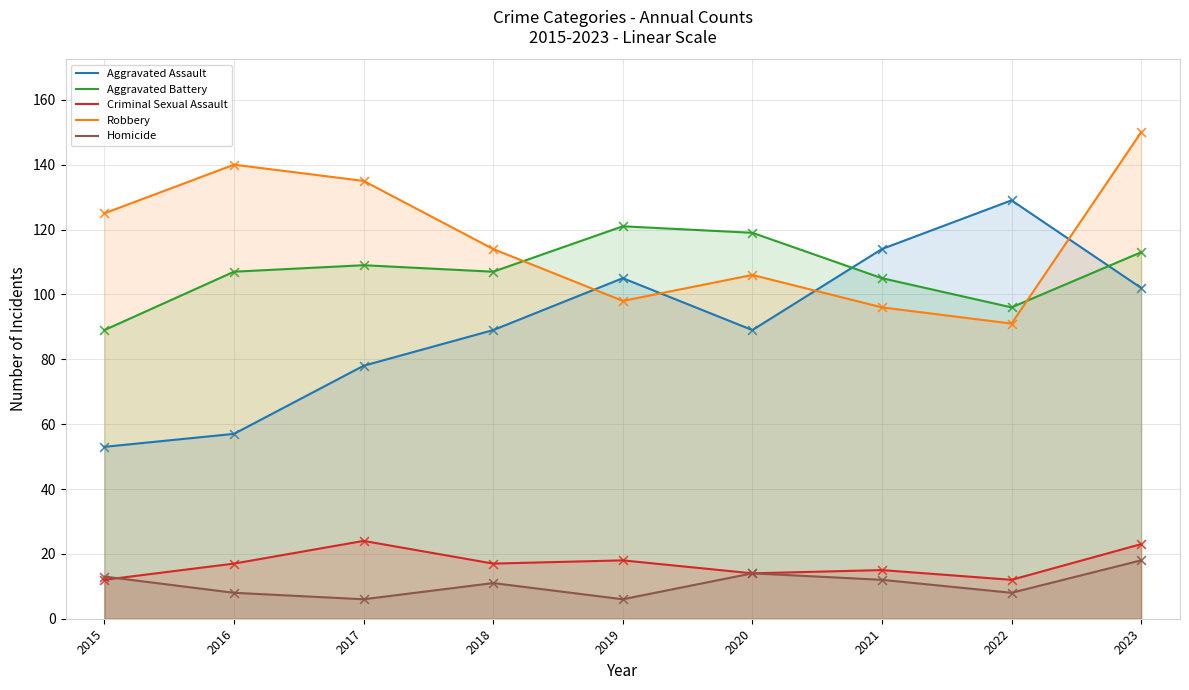

Which series has the widest spread of Y values?

Aggravated Assault